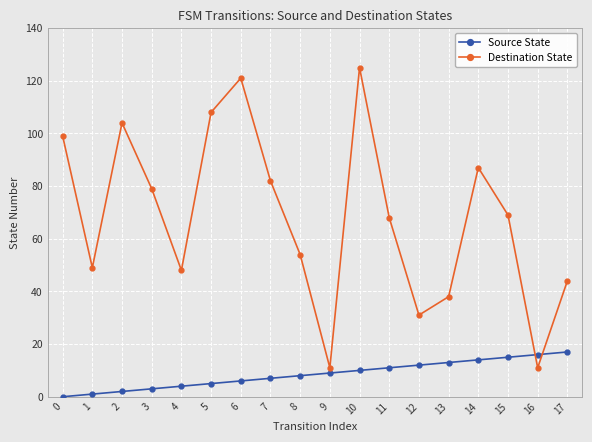

In Destination State, how many points are lower than both neighbors (excluding endpoints)?

5